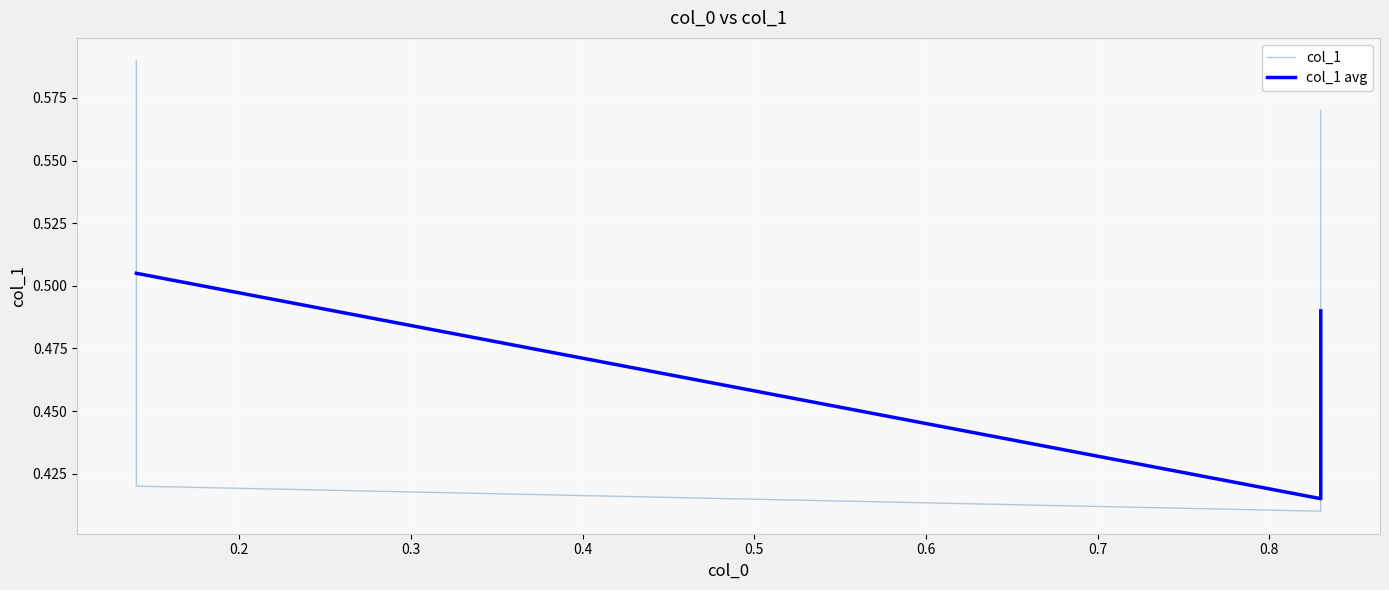

Count the values in the range 0 to 1.

4